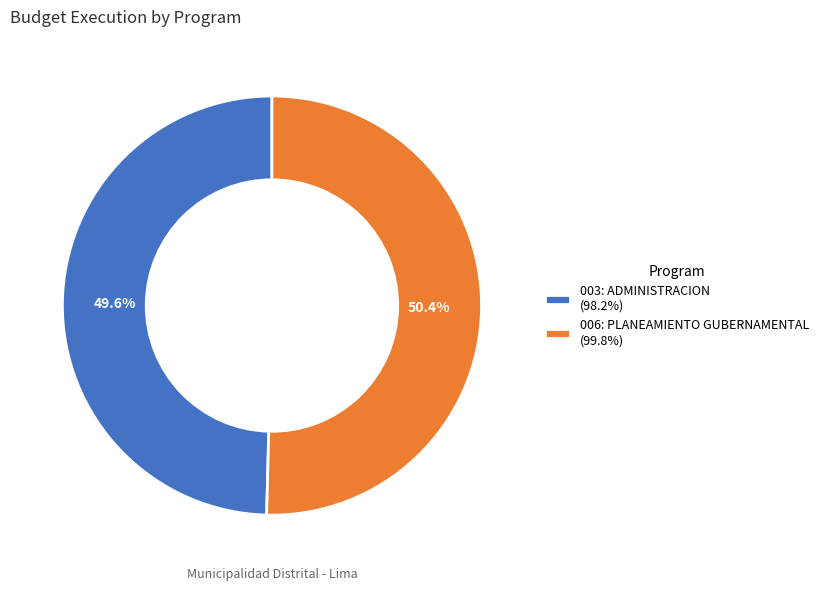

True or false: 003: ADMINISTRACION accounts for 50% of the total.

True